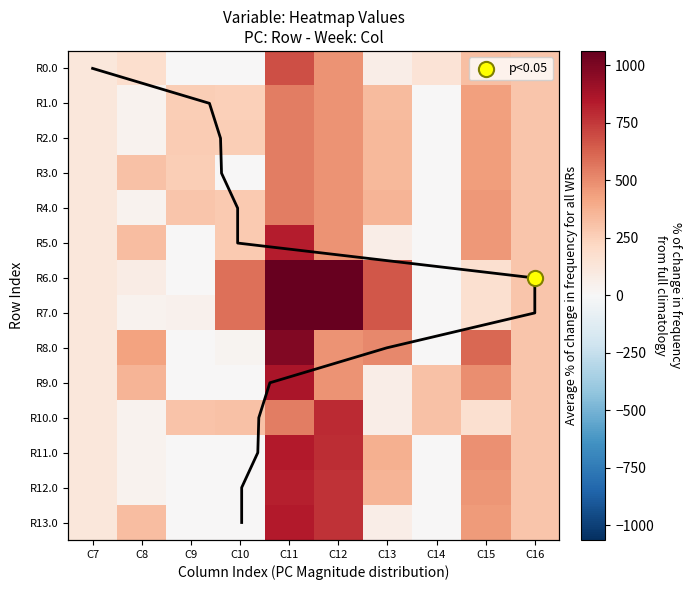

Where does the R5.0 series first go above 294?

C8